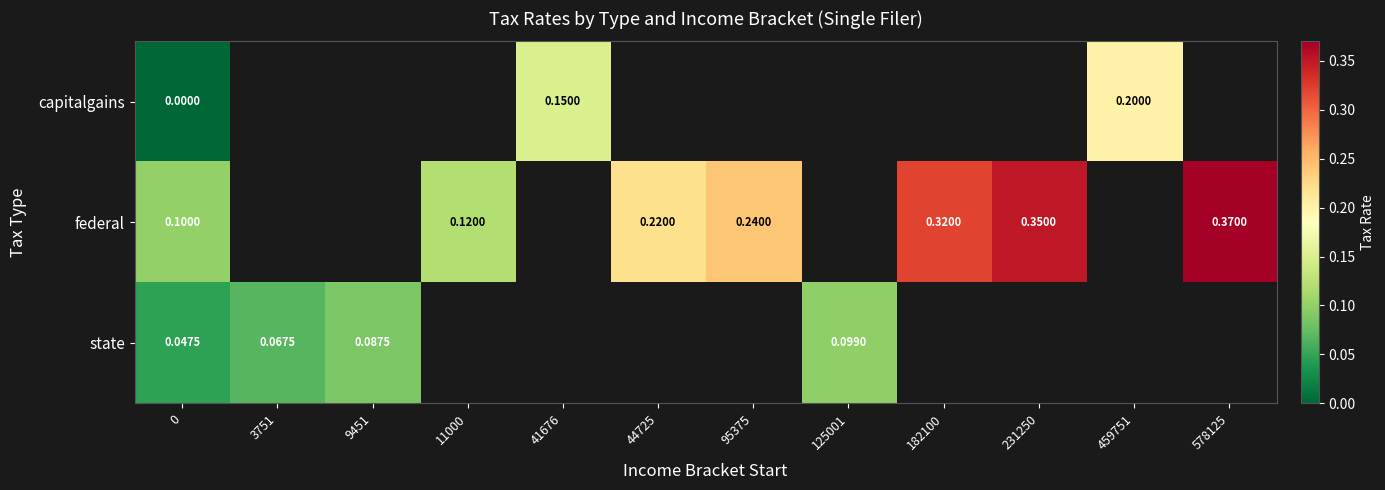

Rank the series at 0 from lowest to highest value.

capitalgains, state, federal